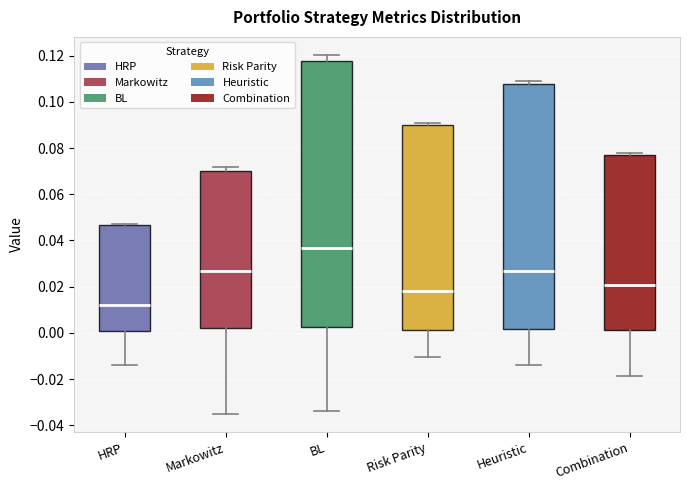

Reading left to right, transcribe this box plot: for each box, give where its median line is, the range the box spans, and where its two whiskers end, as read against the y-axis. The values are not printed on the chart, so give them approximately, as read against the axis.

HRP: median 0.012, box 0.000 to 0.046, whiskers -0.014 to 0.046
Markowitz: median 0.026, box 0.002 to 0.070, whiskers -0.036 to 0.072
BL: median 0.036, box 0.002 to 0.118, whiskers -0.034 to 0.120
Risk Parity: median 0.018, box 0.002 to 0.090, whiskers -0.010 to 0.090 (just above the box's upper edge)
Heuristic: median 0.026, box 0.002 to 0.108, whiskers -0.014 to 0.110
Combination: median 0.020, box 0.002 to 0.076, whiskers -0.018 to 0.078